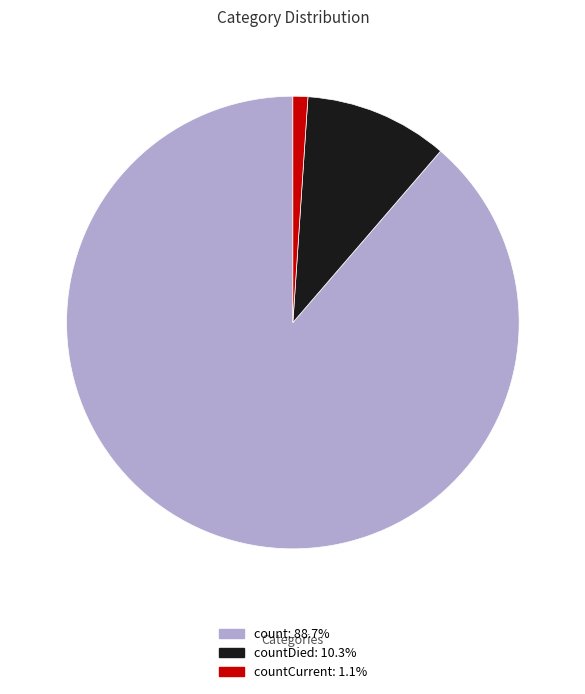

Is there a majority slice in this chart?

Yes